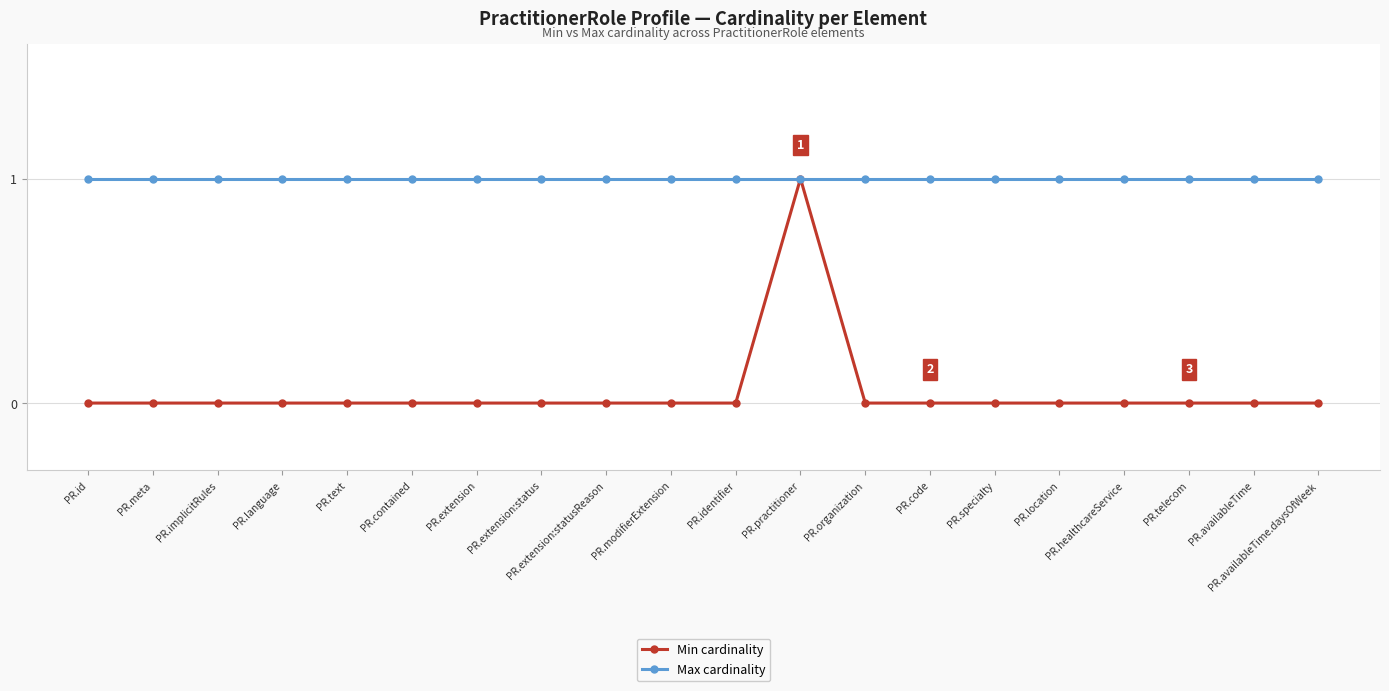

Count the number of data series in this chart.

2